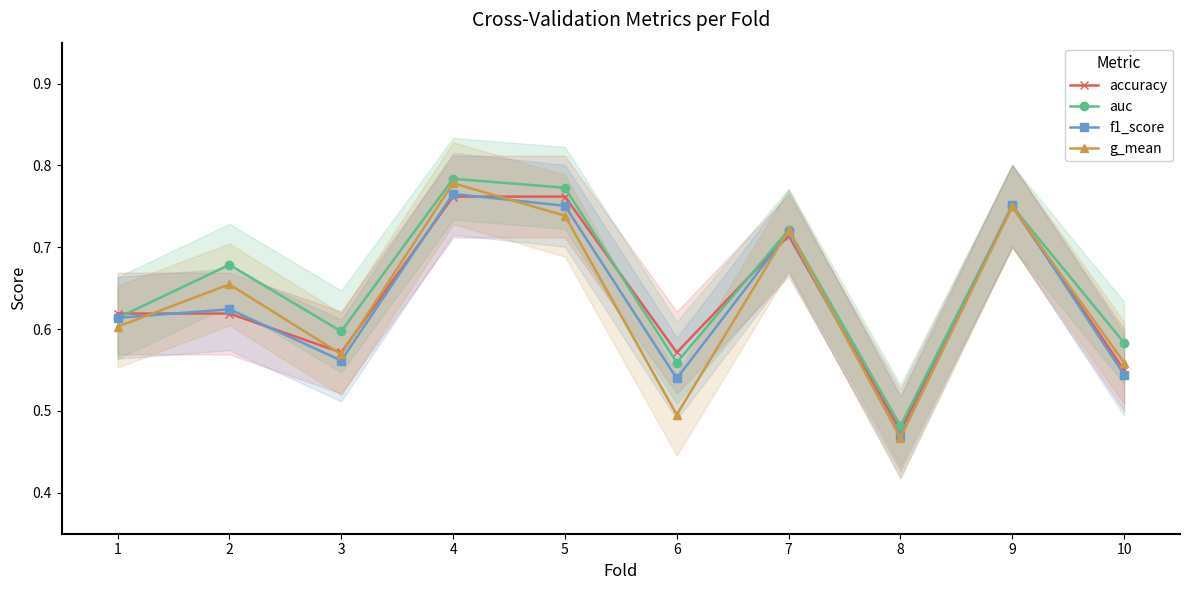

Is it true that g_mean equals 0.5 at 6?

True